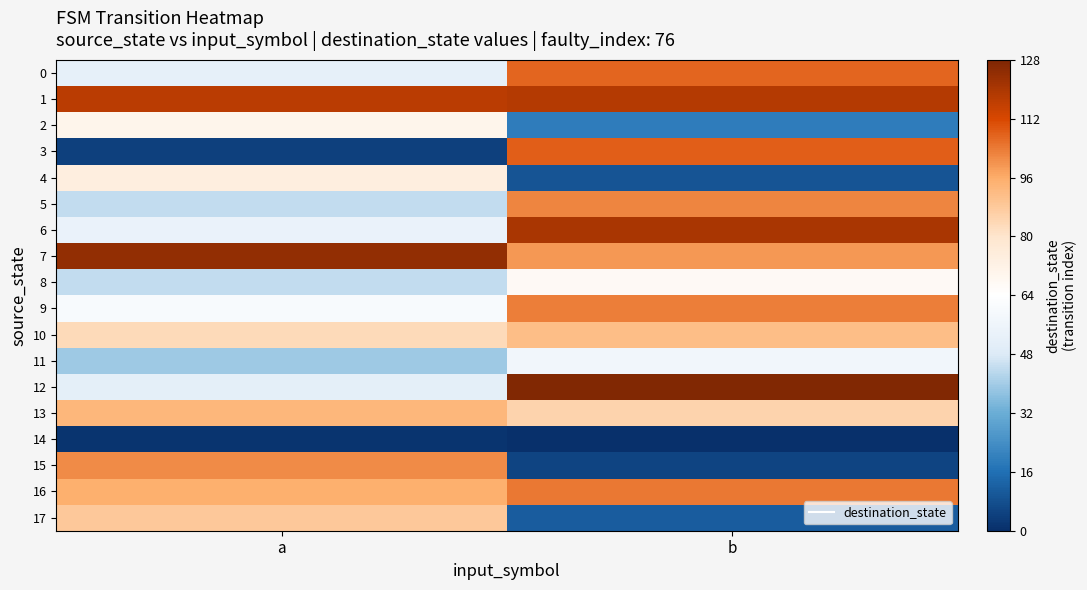

Which series changed the most between a and b?

3